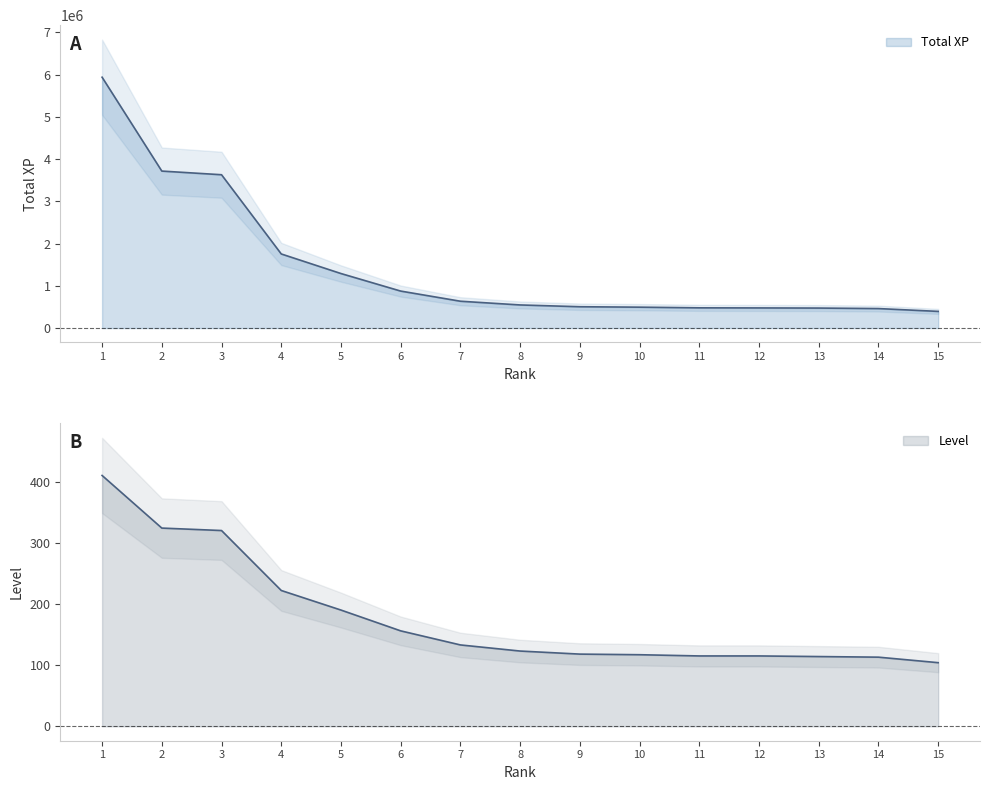

True or false: Level and Total XP intersect in this chart.

False